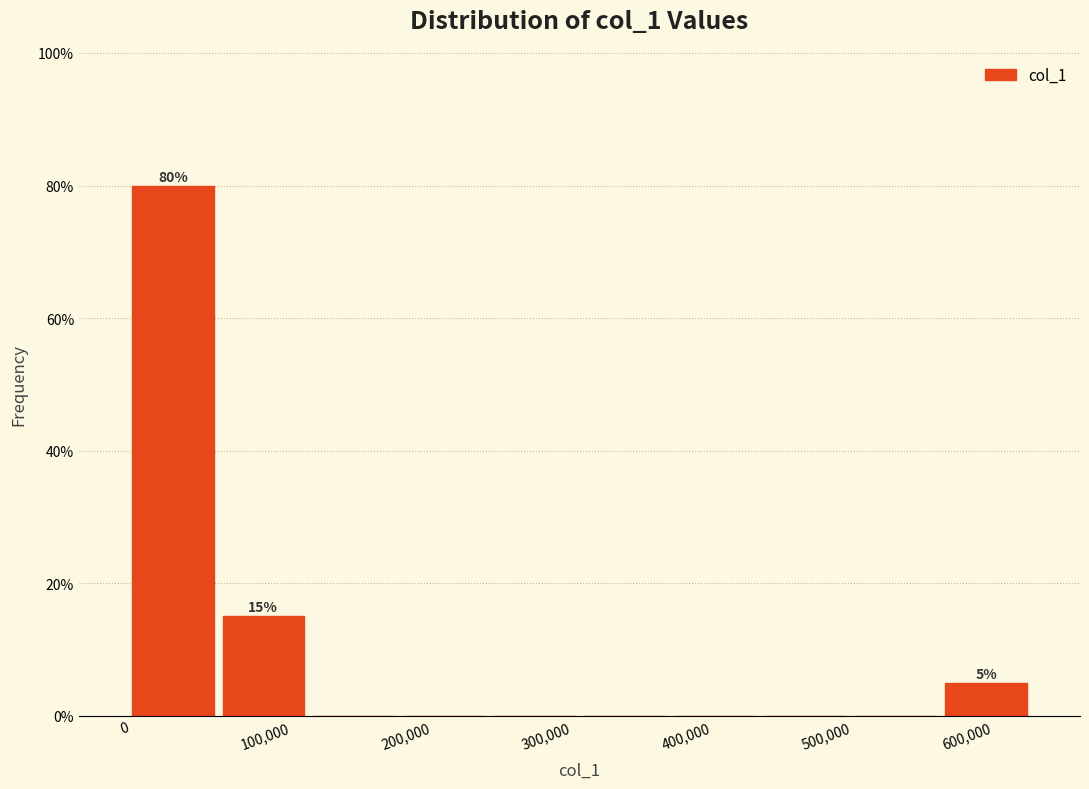

Which range on the x-axis has the tallest bar?

0 to 70000